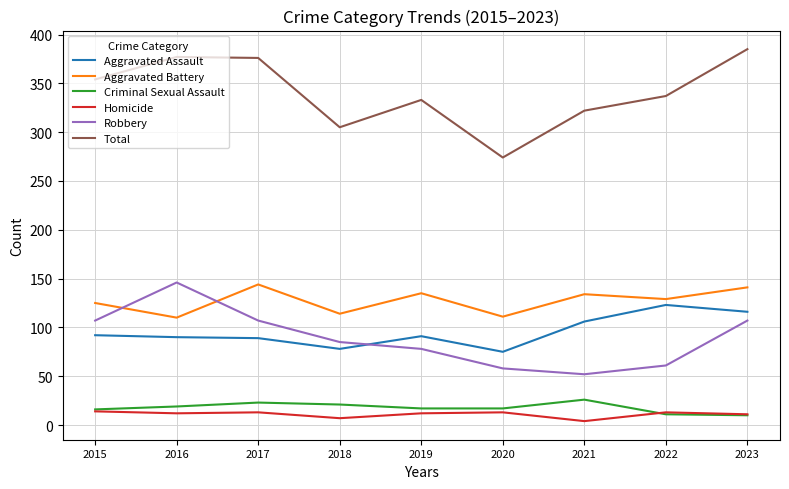

What is the difference between the Robbery values at 2018 and 2021?

33